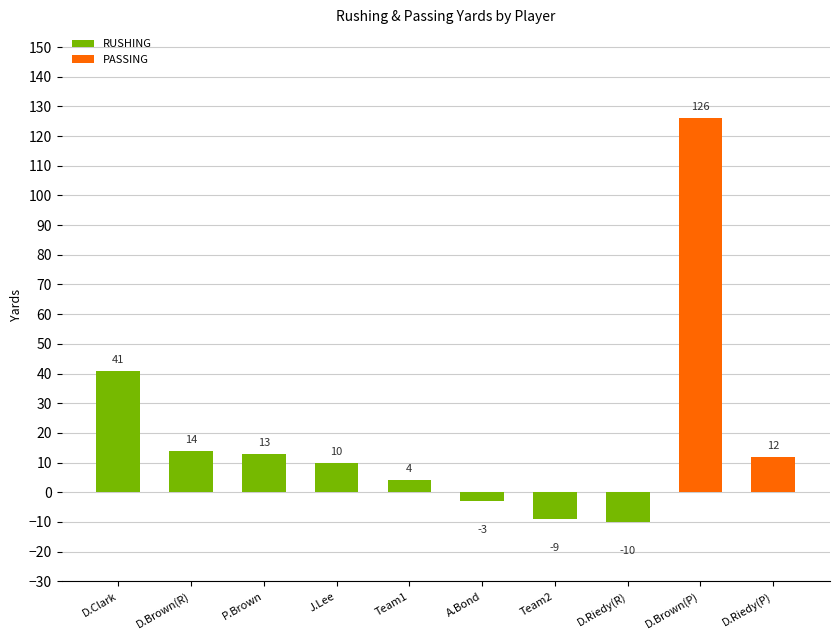

What is the change in value from Team1 to Team2?

-13